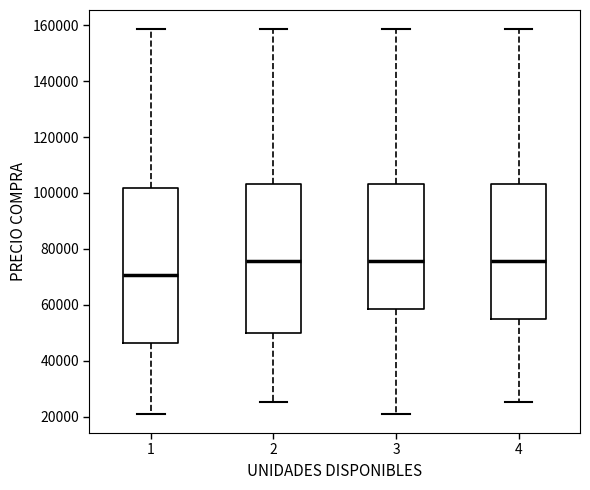

Where is the lower edge of the box at x = 2 on the y-axis? The values are not printed on the chart, so give them approximately, as read against the axis.

50000